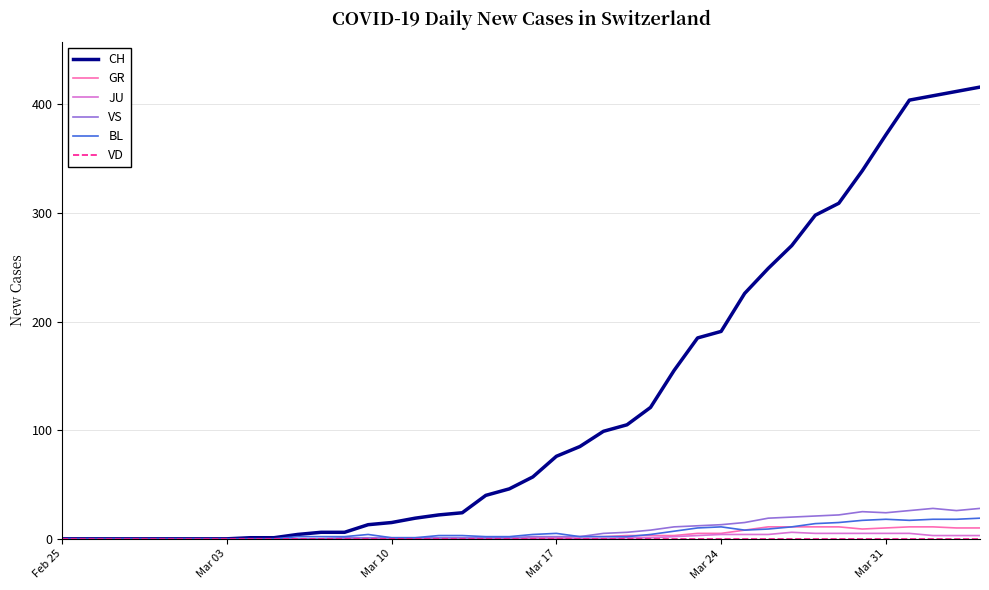

Which series has the widest spread of values?

CH